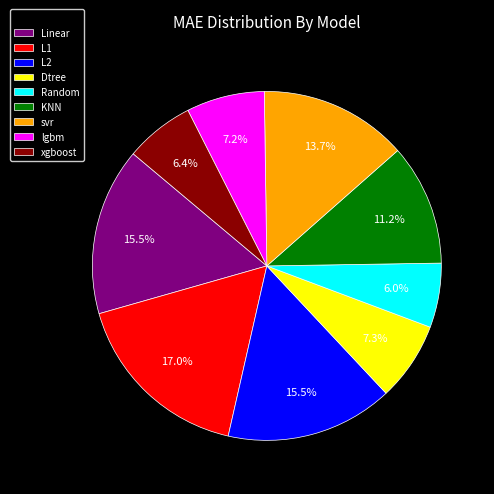

How much of the chart is everything except KNN?

88.8%